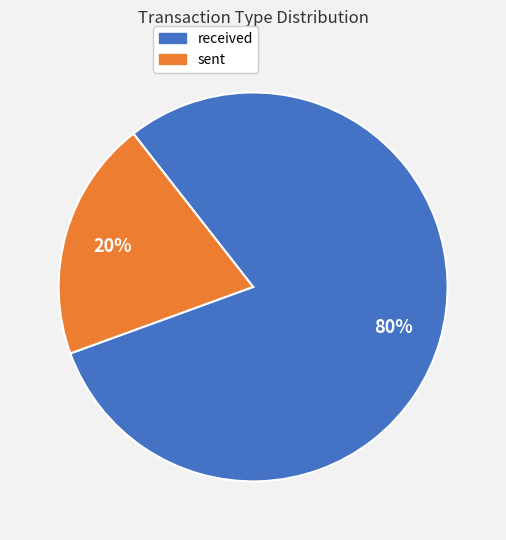

Between sent and received, which is larger?

received